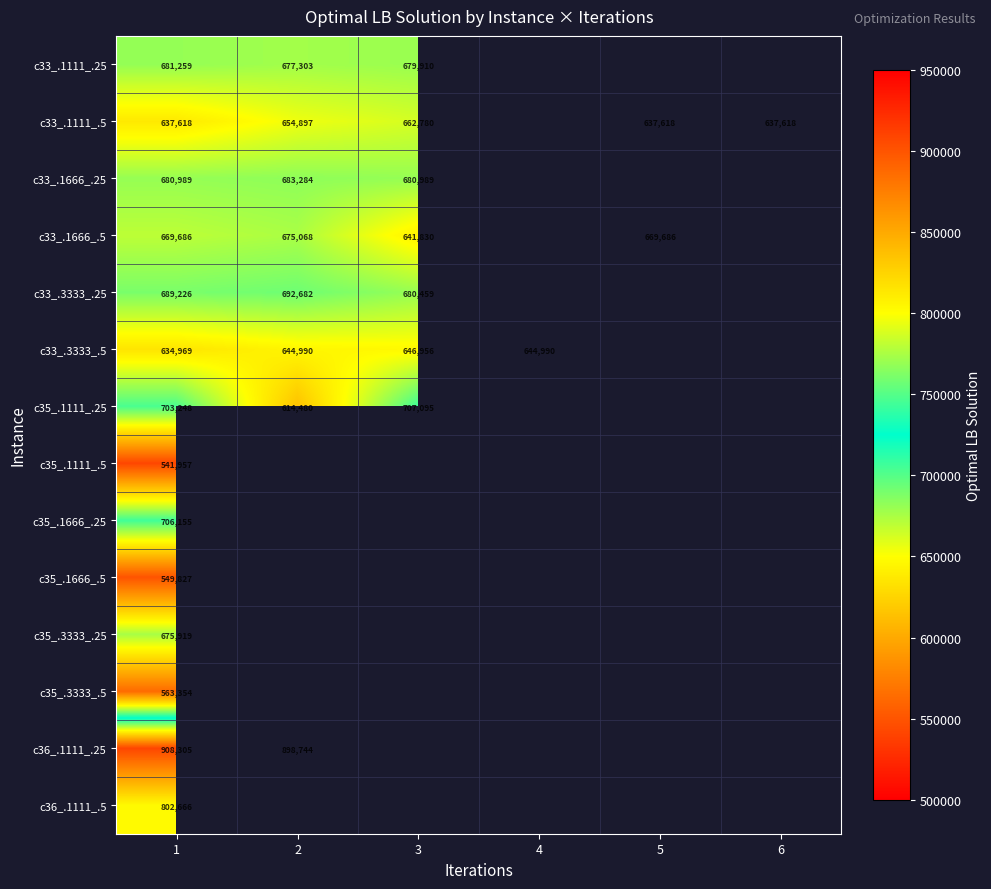

At which category is the sum across all series the highest?

1